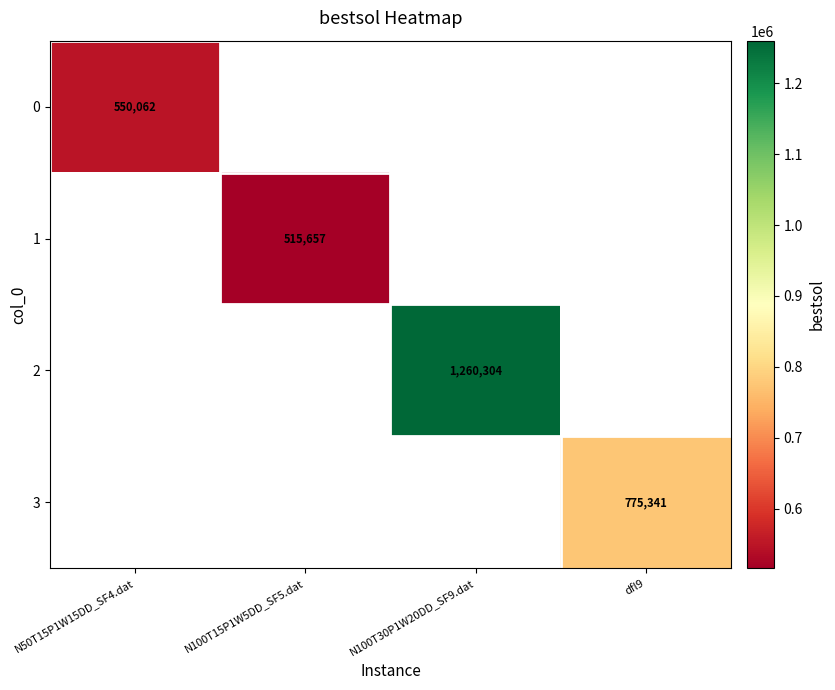

Is the value of 0 at N100T30P1W20DD_SF9.dat greater than the value of 3 at dfl9?

No